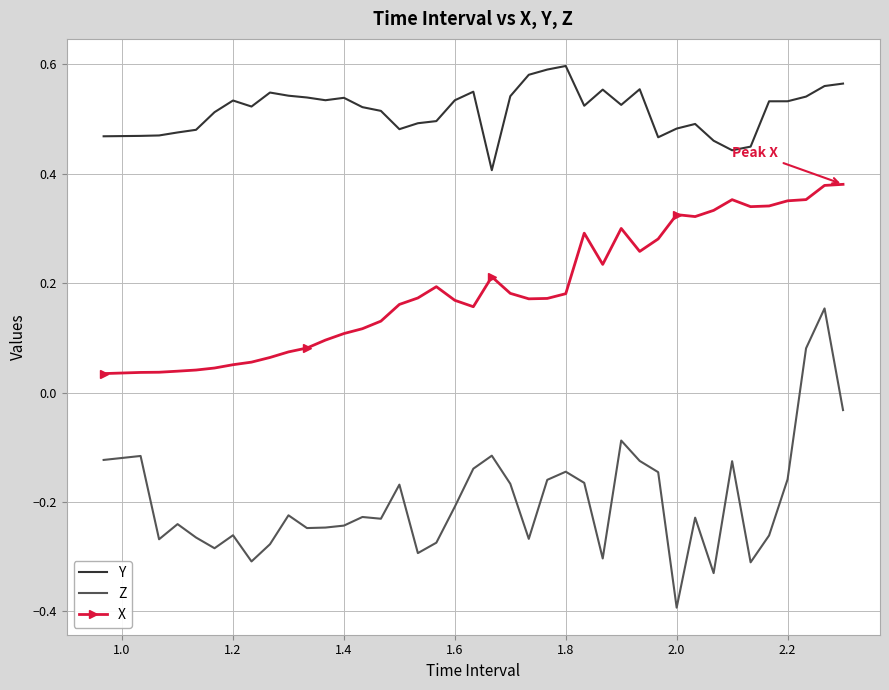

What is the minimum value shown in the chart?

-0.4